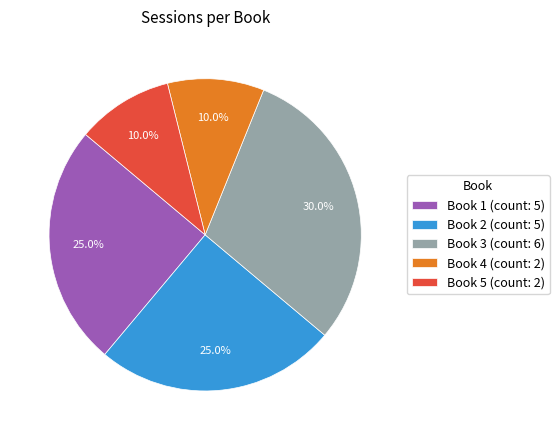

To the nearest percent, what is the combined percentage of Book 5 and Book 3?

40%